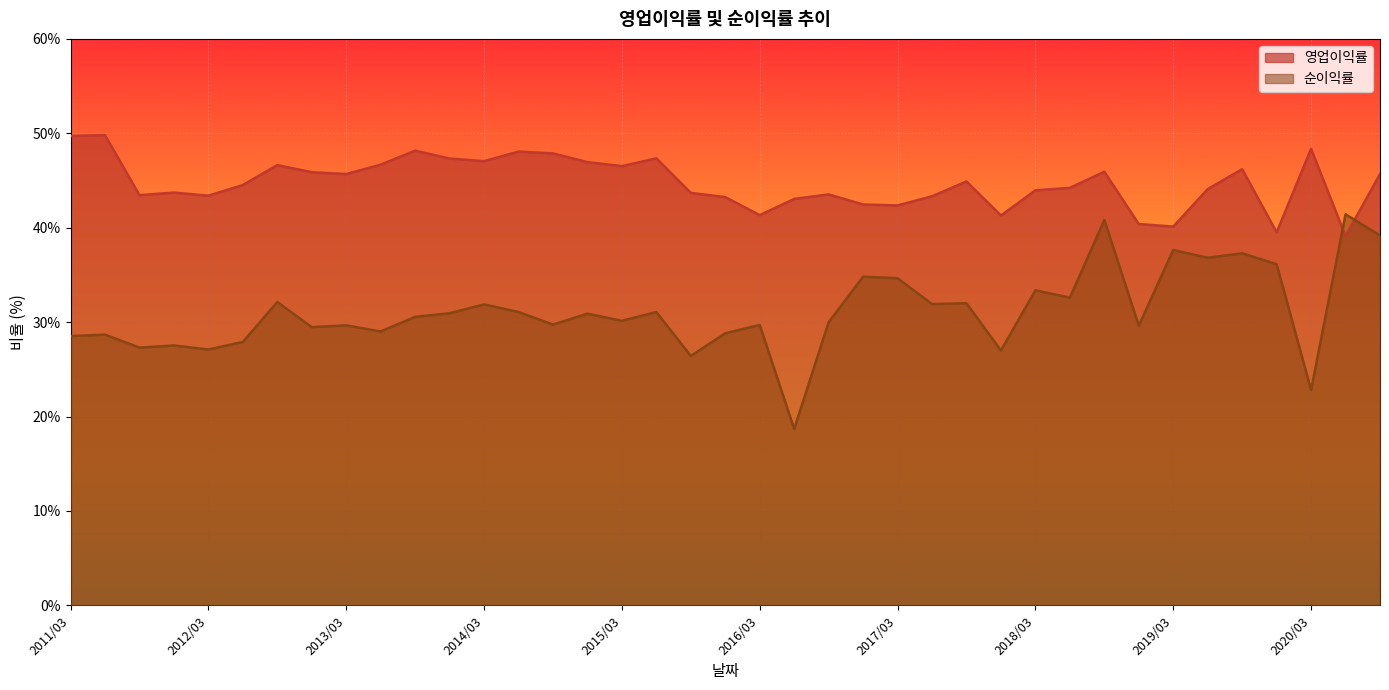

What is the difference between the second highest and second lowest values in the 순이익률 series?

18.0